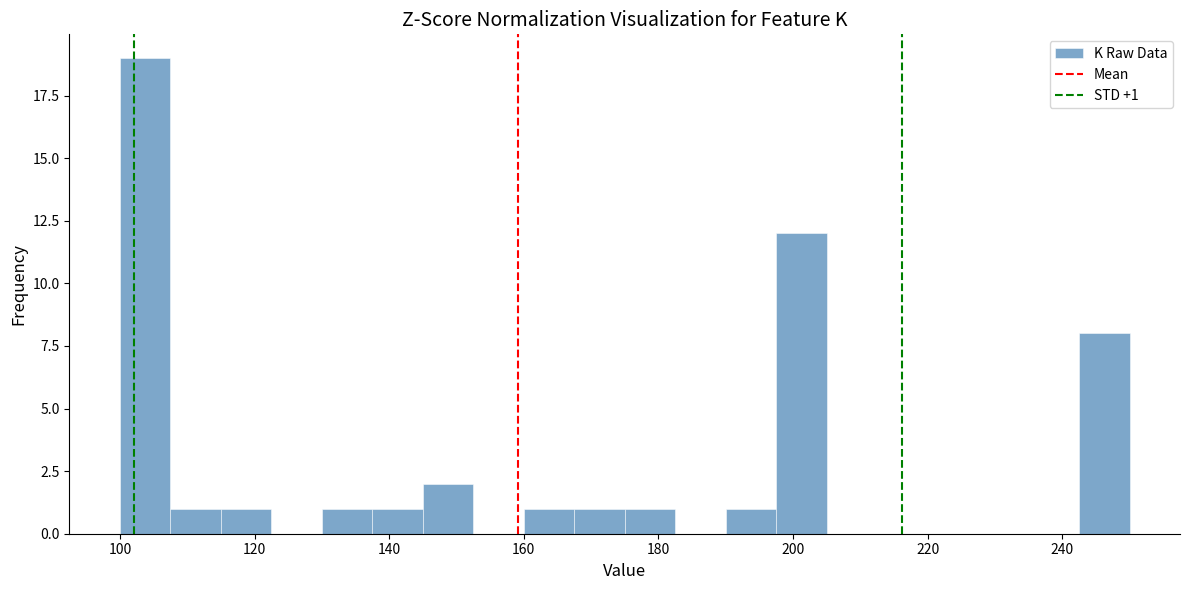

Read against the x-axis, roughly where is the centre of the tallest bar?

104